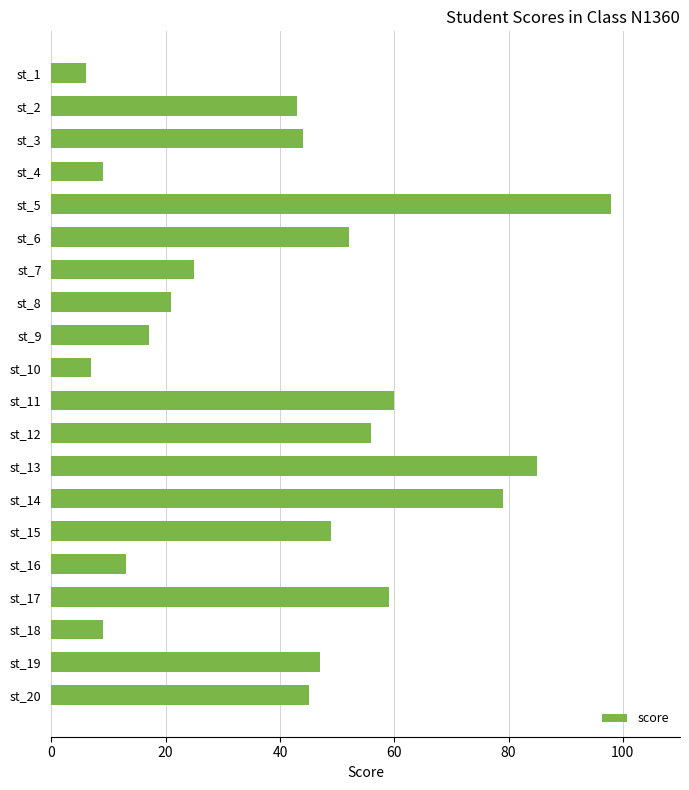

What is the difference between the maximum and minimum values?

92